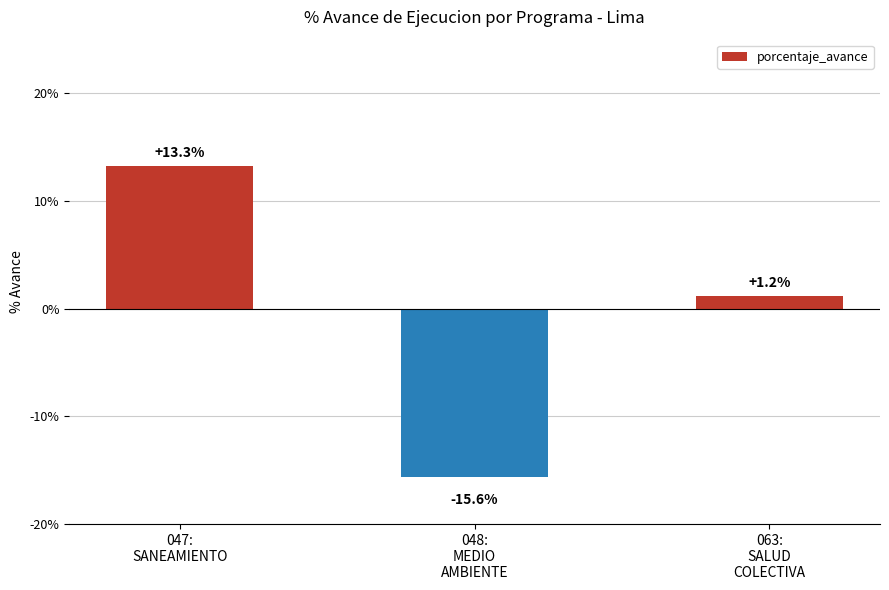

Count the number of values greater than 1.

2